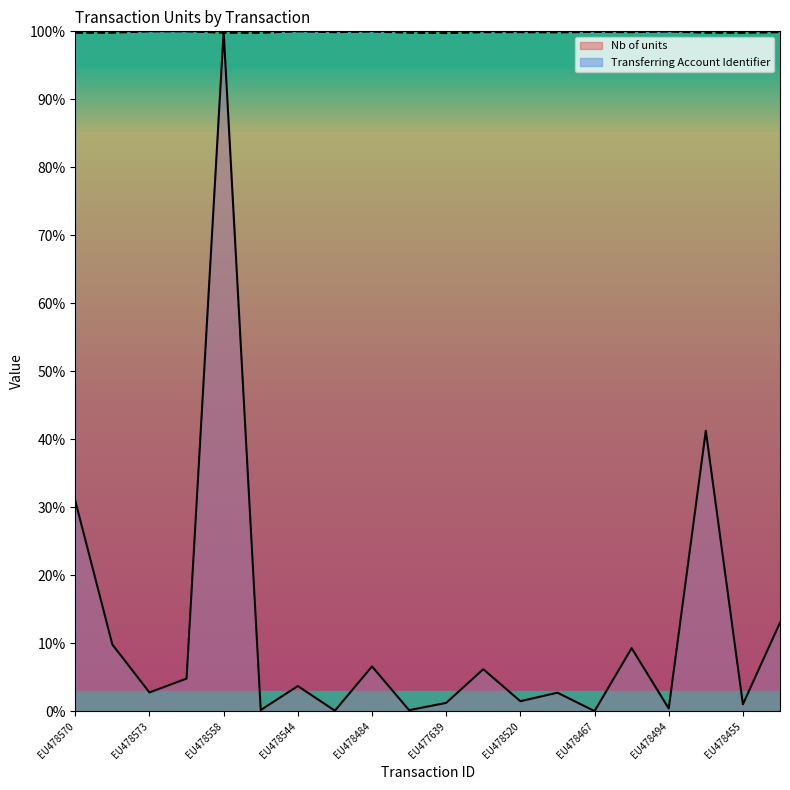

Is it true that Nb of units equals 1.2 at EU477639?

True